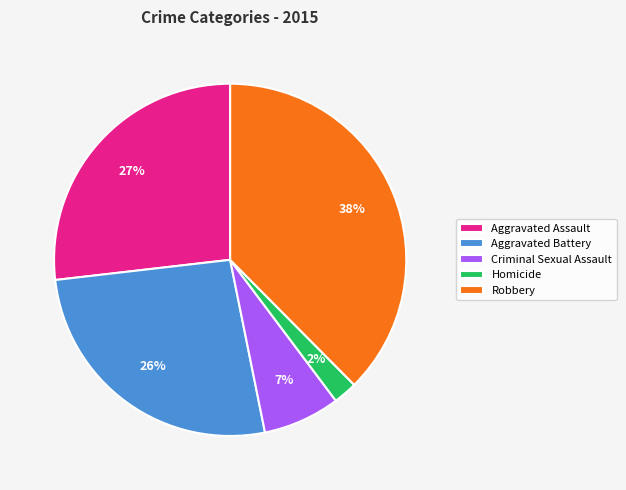

What percentage is the Criminal Sexual Assault slice, to the nearest percent?

7%